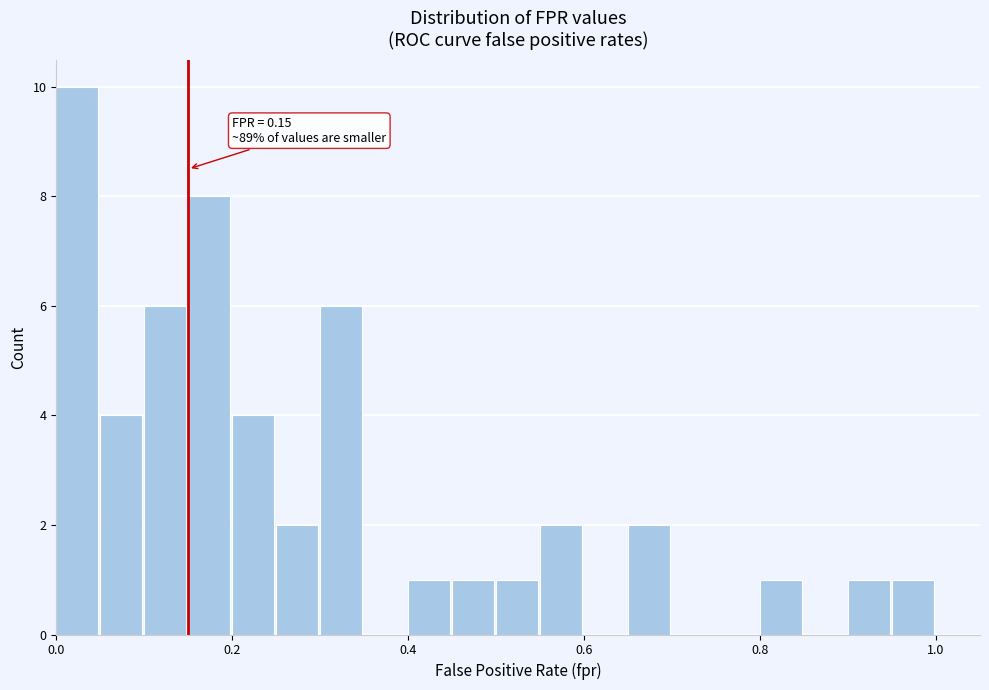

Around what value on the x-axis is the tallest bar? Give the approximate position of its centre, as read against the axis.

0.02